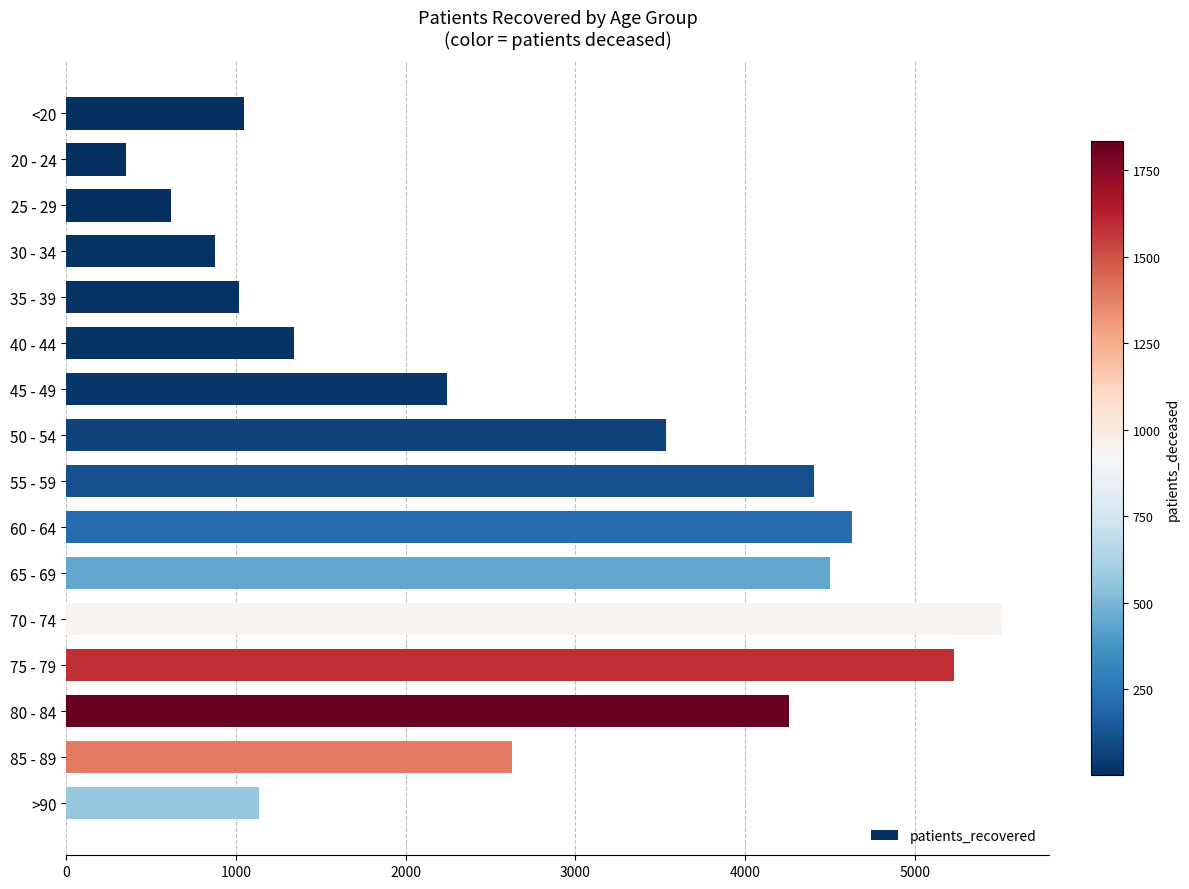

What is the sum of all values?

43333